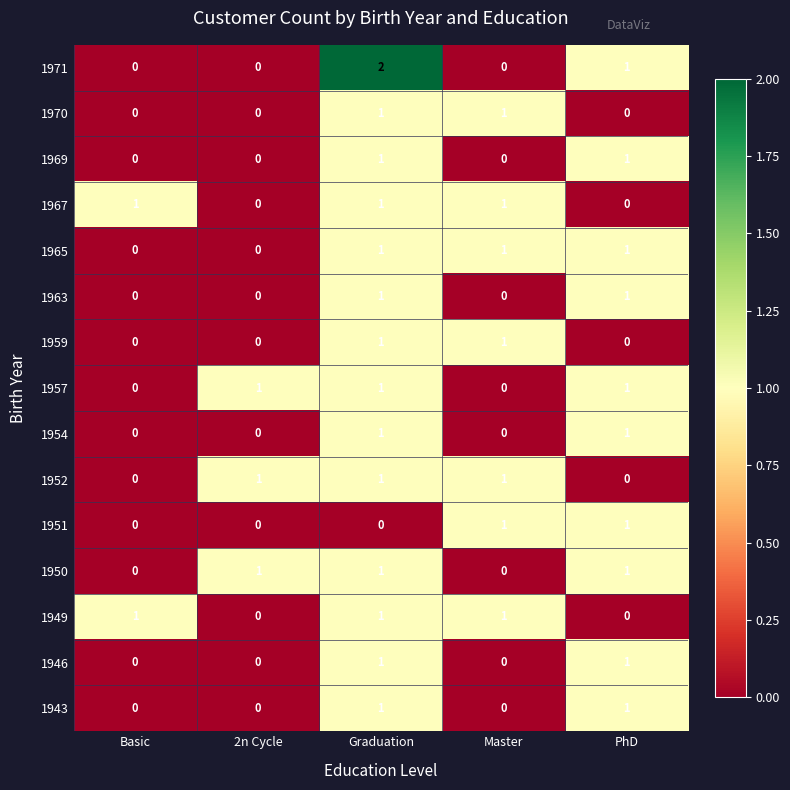

Which series has the widest spread of values?

1971